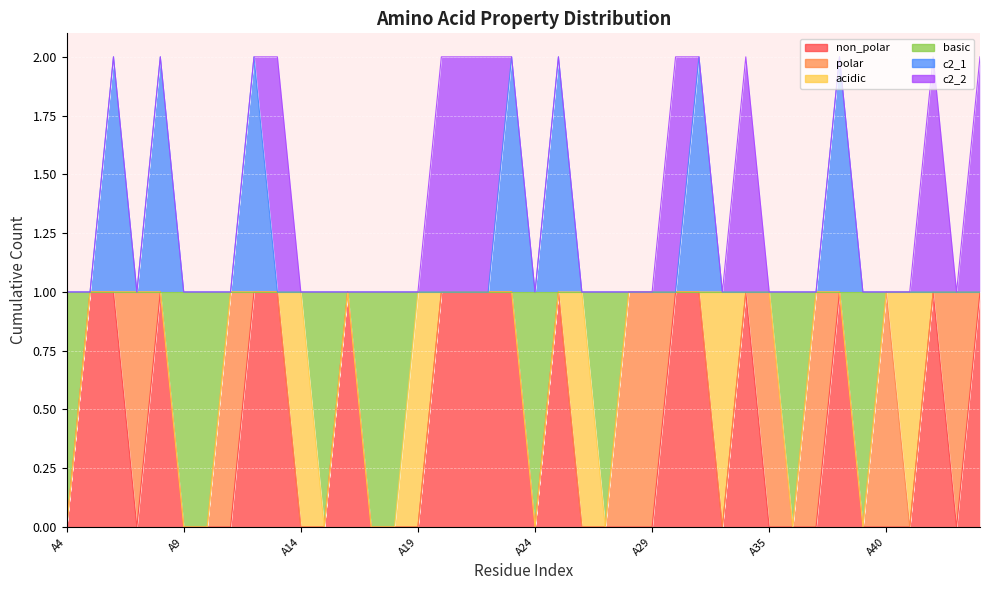

List the labels in order of non_polar value, largest first.

A5, A6, A8, A12, A13, A16, A20, A21, A22, A23, A25, A30, A31, A33, A38, A42, A44, A4, A7, A9, A10, A11, A14, A15, A17, A18, A19, A24, A26, A27, A28, A29, A32, A35, A36, A37, A39, A40, A41, A43